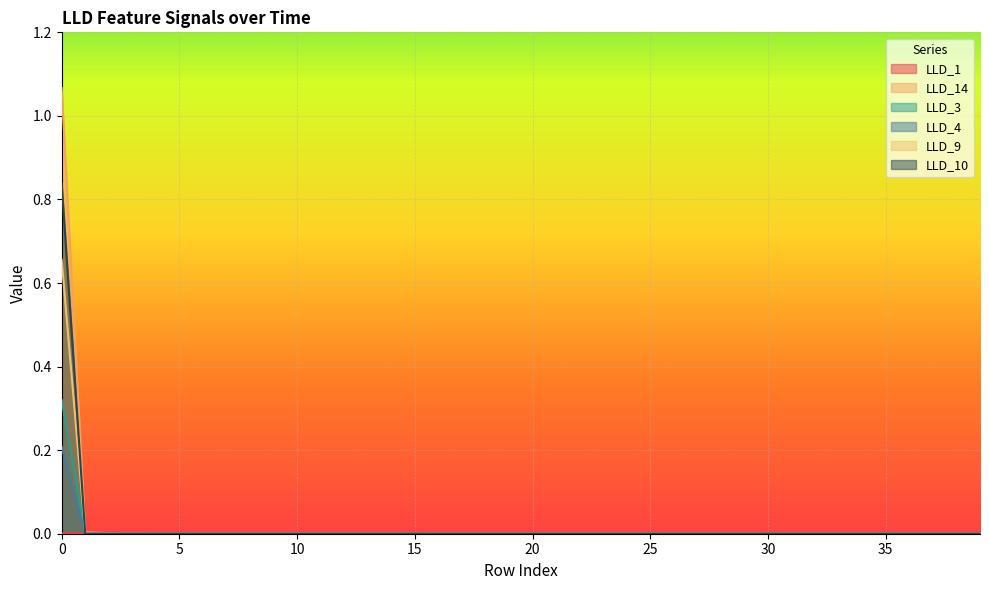

Reading left to right, transcribe all the data shown in this chart.

LLD_1: 0.0	0.0	0.0	0.0	0.0	0.0	0.0	0.0	0.0	0.0	0.0	0.0	0.0	0.0	0.0	0.0	0.0	0.0	0.0	0.0	0.0	0.0	0.0	0.0	0.0	0.0	0.0	0.0	0.0	0.0	0.0	0.0	0.0	0.0	0.0	0.0	0.0	0.0	0.0	0.0
LLD_14: 1.1	0.0	0.0	0.0	0.0	0.0	0.0	0.0	0.0	0.0	0.0	0.0	0.0	0.0	0.0	0.0	0.0	0.0	0.0	0.0	0.0	0.0	0.0	0.0	0.0	0.0	0.0	0.0	0.0	0.0	0.0	0.0	0.0	0.0	0.0	0.0	0.0	0.0	0.0	0.0
LLD_3: 0.7	0.0	0.0	0.0	0.0	0.0	0.0	0.0	0.0	0.0	0.0	0.0	0.0	0.0	0.0	0.0	0.0	0.0	0.0	0.0	0.0	0.0	0.0	0.0	0.0	0.0	0.0	0.0	0.0	0.0	0.0	0.0	0.0	0.0	0.0	0.0	0.0	0.0	0.0	0.0
LLD_4: 0.3	0.0	0.0	0.0	0.0	0.0	0.0	0.0	0.0	0.0	0.0	0.0	0.0	0.0	0.0	0.0	0.0	0.0	0.0	0.0	0.0	0.0	0.0	0.0	0.0	0.0	0.0	0.0	0.0	0.0	0.0	0.0	0.0	0.0	0.0	0.0	0.0	0.0	0.0	0.0
LLD_9: 0.2	0.0	0.0	0.0	0.0	0.0	0.0	0.0	0.0	0.0	0.0	0.0	0.0	0.0	0.0	0.0	0.0	0.0	0.0	0.0	0.0	0.0	0.0	0.0	0.0	0.0	0.0	0.0	0.0	0.0	0.0	0.0	0.0	0.0	0.0	0.0	0.0	0.0	0.0	0.0
LLD_10: 0.8	0.0	0.0	0.0	0.0	0.0	0.0	0.0	0.0	0.0	0.0	0.0	0.0	0.0	0.0	0.0	0.0	0.0	0.0	0.0	0.0	0.0	0.0	0.0	0.0	0.0	0.0	0.0	0.0	0.0	0.0	0.0	0.0	0.0	0.0	0.0	0.0	0.0	0.0	0.0